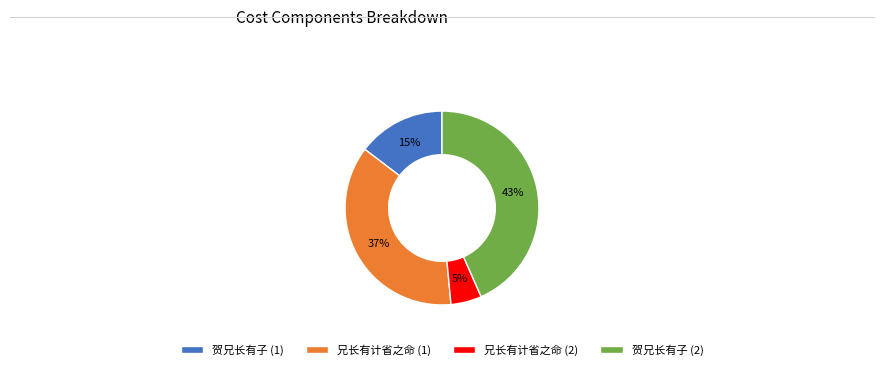

Is there a majority slice in this chart?

No